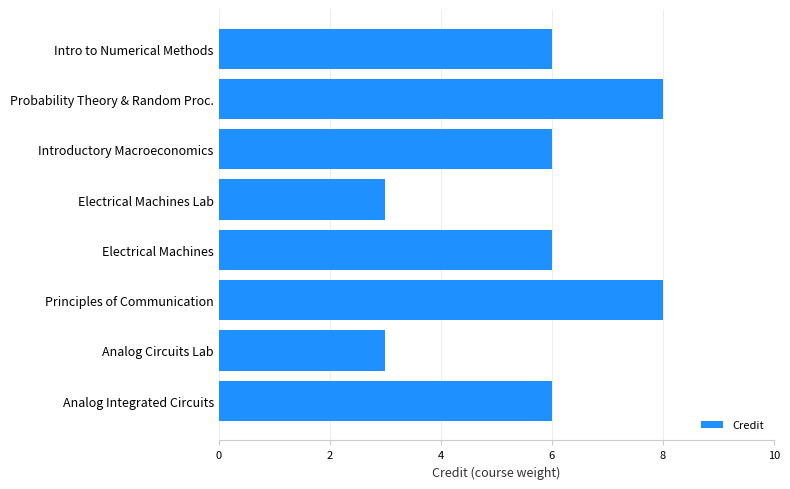

Count the number of categories in the chart.

8